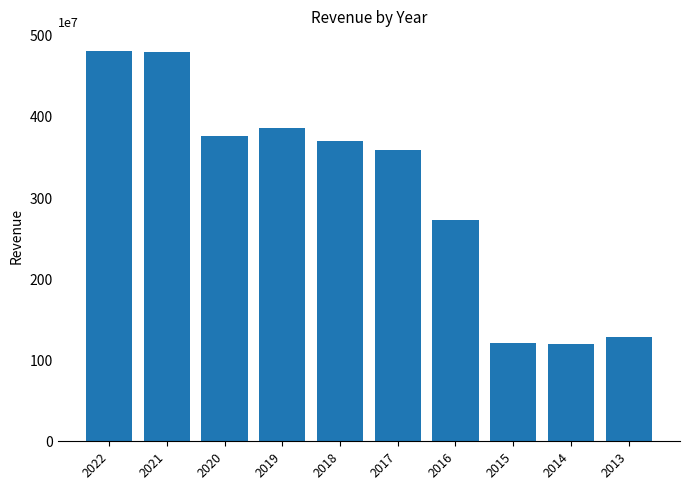

What is the change in value from 2021 to 2020?

-1034400000